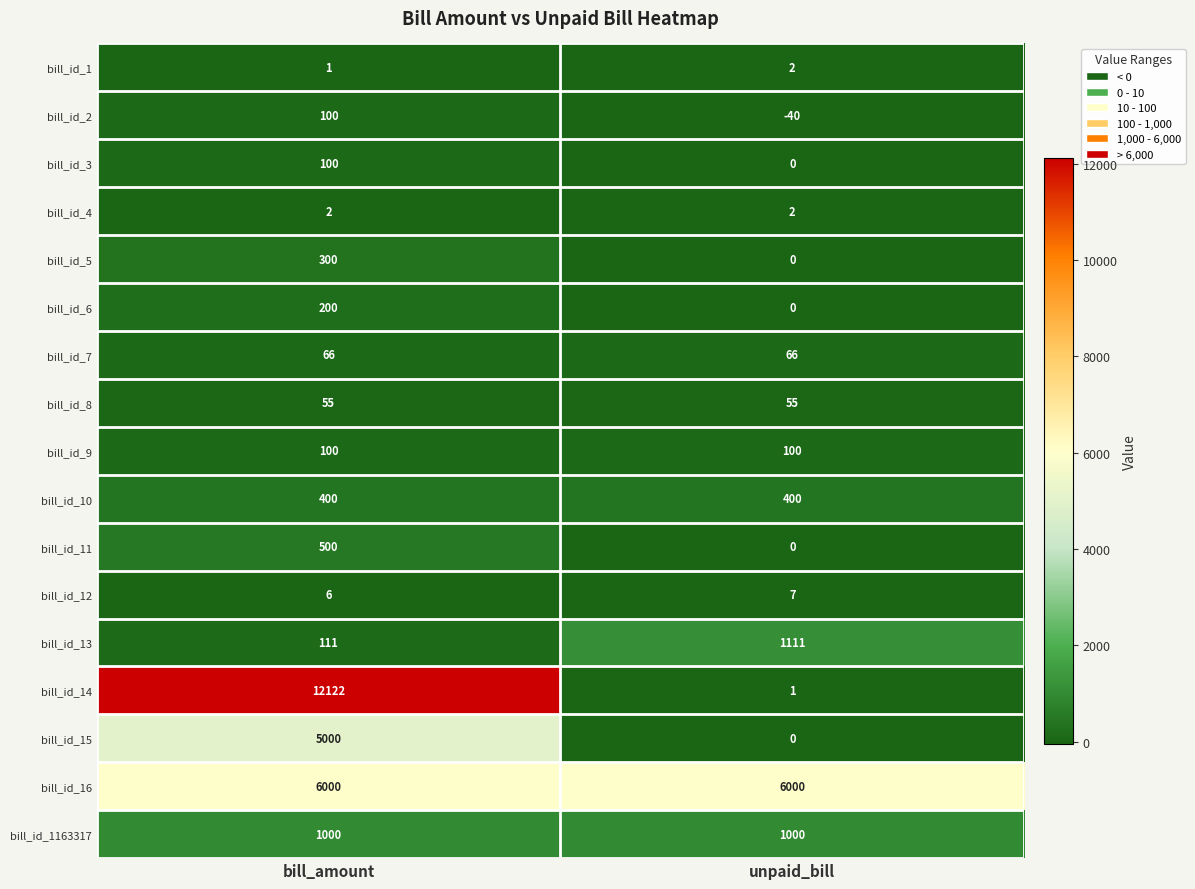

Between bill_amount and unpaid_bill, which series saw the biggest shift?

bill_id_14